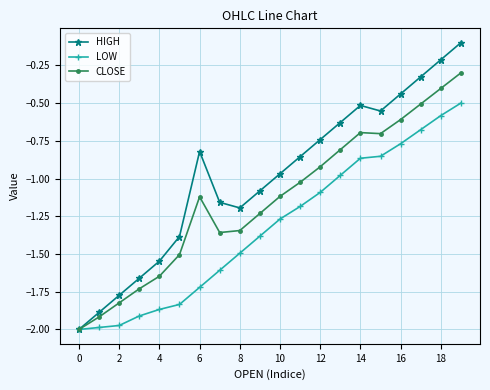

Which series has the largest total across all categories?

HIGH